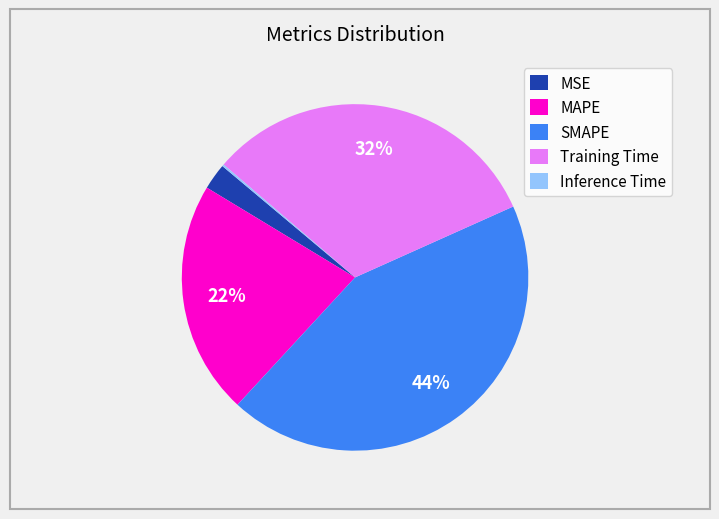

Combined, do MSE and Training Time account for over 50%?

No